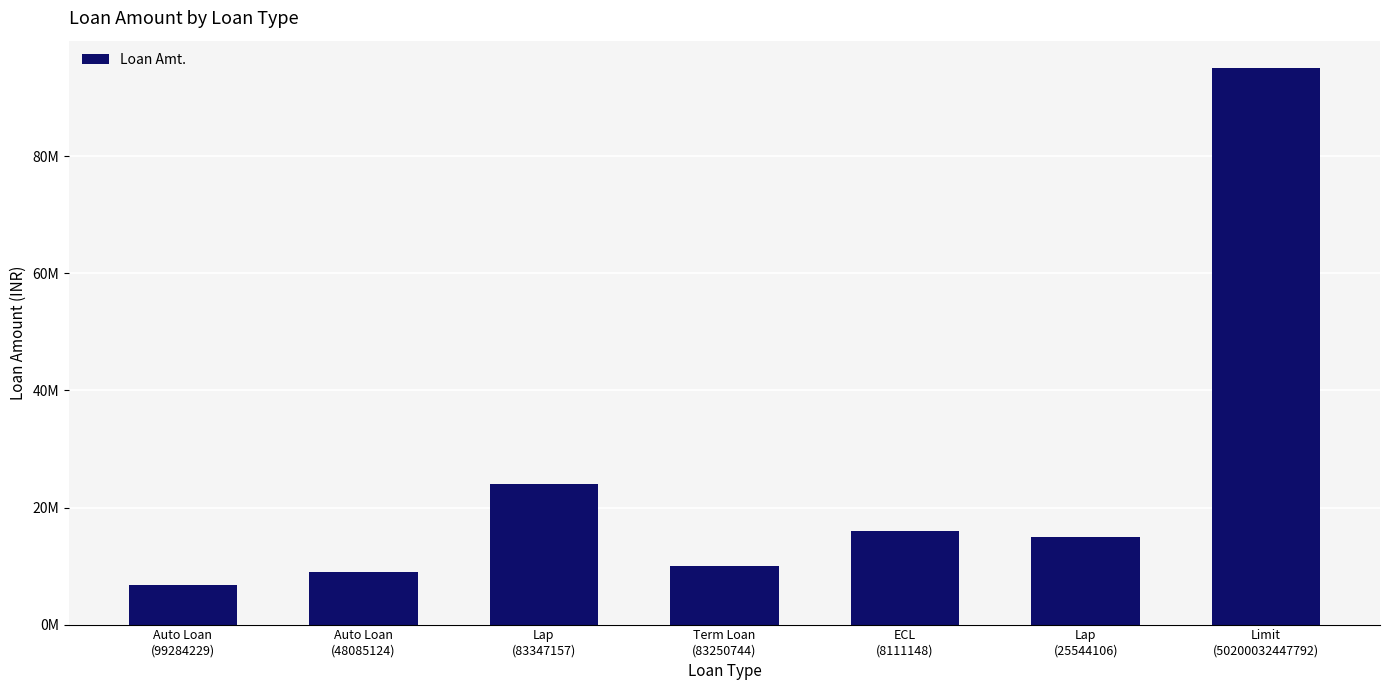

Does the chart contain any negative values?

No